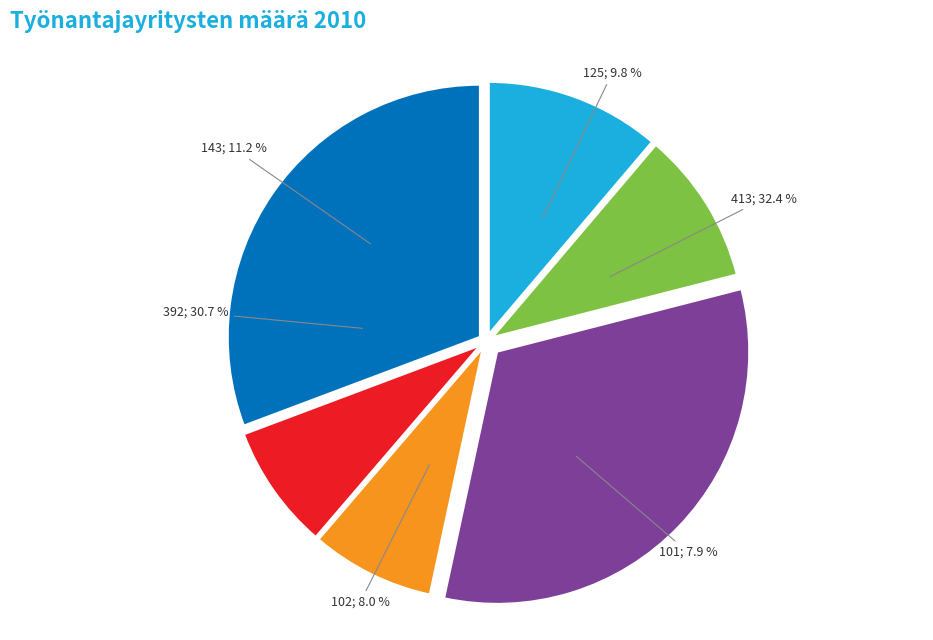

Is there any slice that represents more than half of the pie?

No